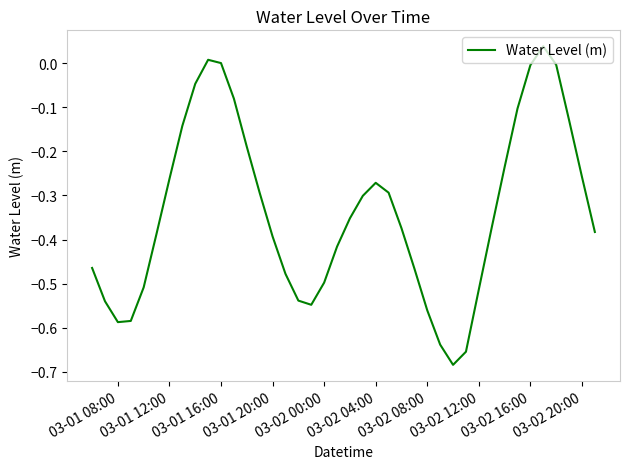

What is the difference between the maximum and minimum values?

0.7